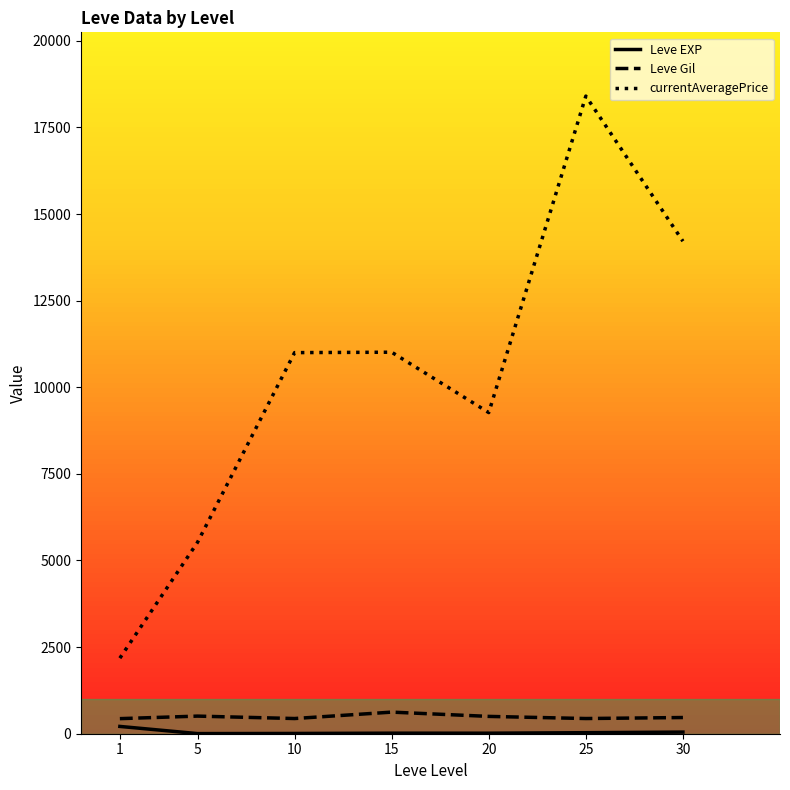

The value of currentAveragePrice at 25 is 18403.2. True or false?

True